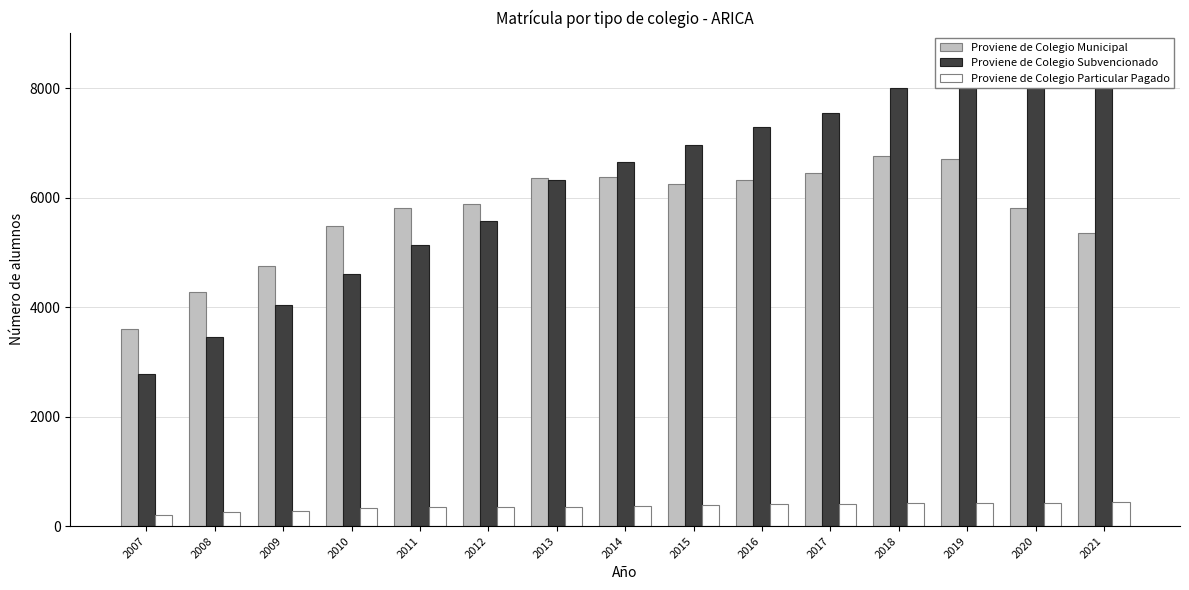

At which category is the sum across all series the highest?

2019